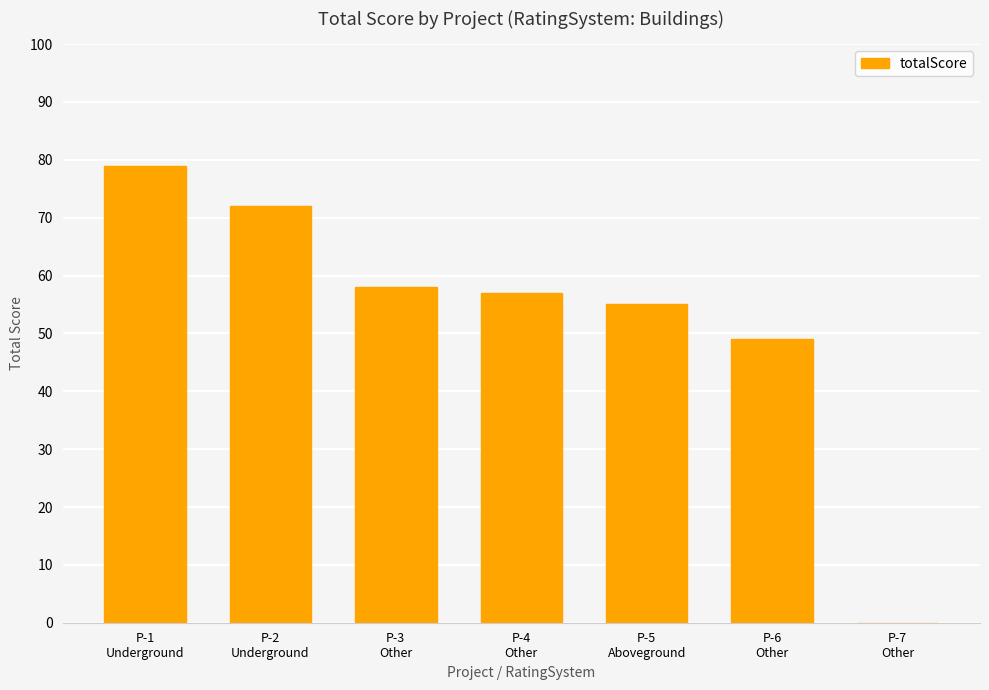

What is the difference between the values at P-7
Other and P-4
Other?

57